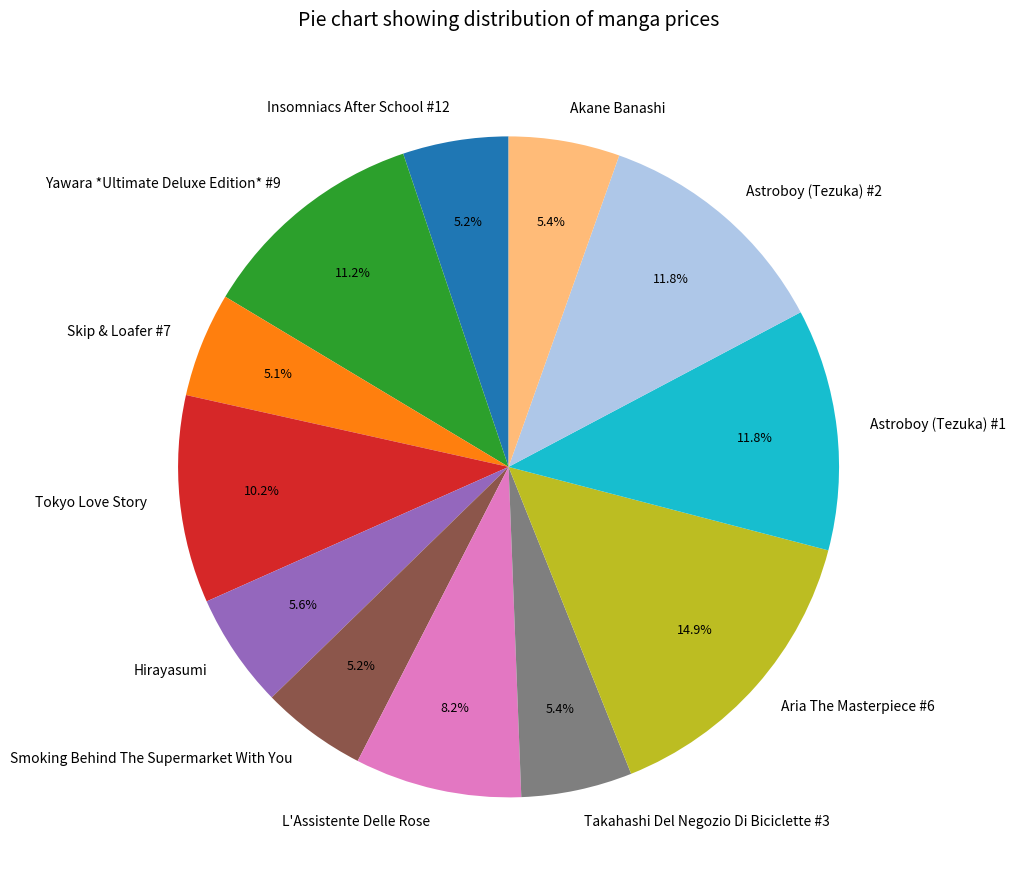

The L'Assistente Delle Rose slice represents 8% of the pie. True or false?

True